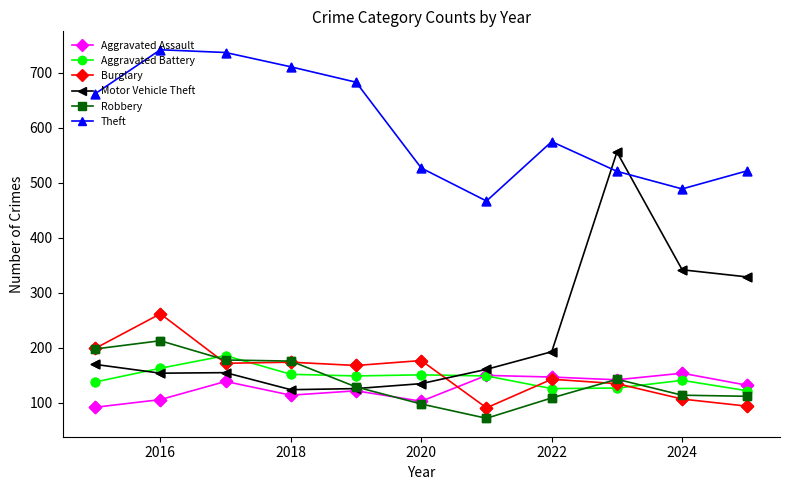

Which series has the widest spread of values?

Motor Vehicle Theft